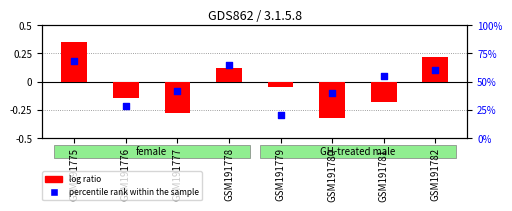

What are all the series names shown in the legend?

log ratio, percentile rank within the sample